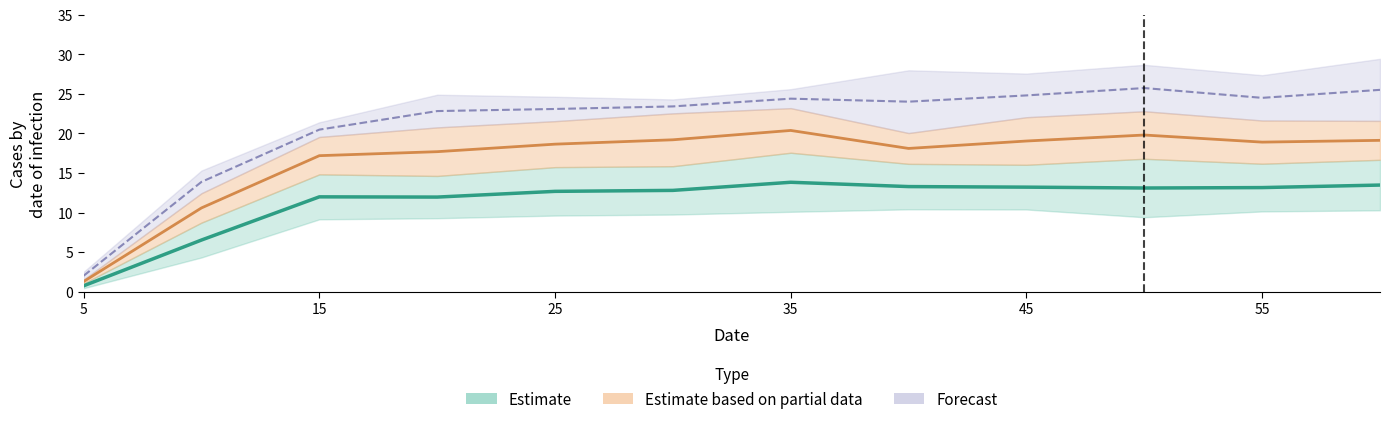

What is the sum of the 4 values at 30.0 and 55.0?

47.9